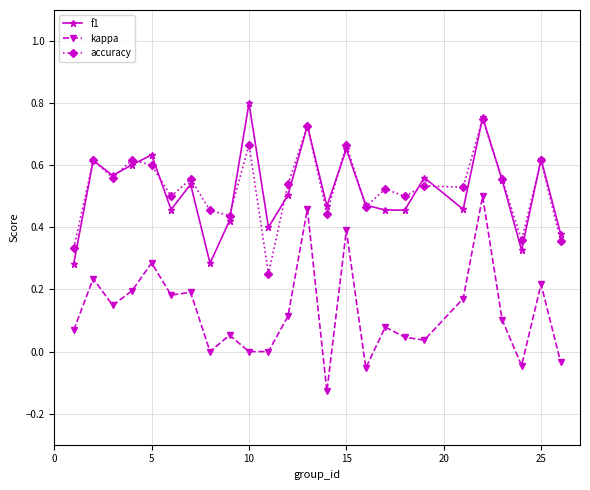

Does the chart display data point markers on the line(s)?

Yes